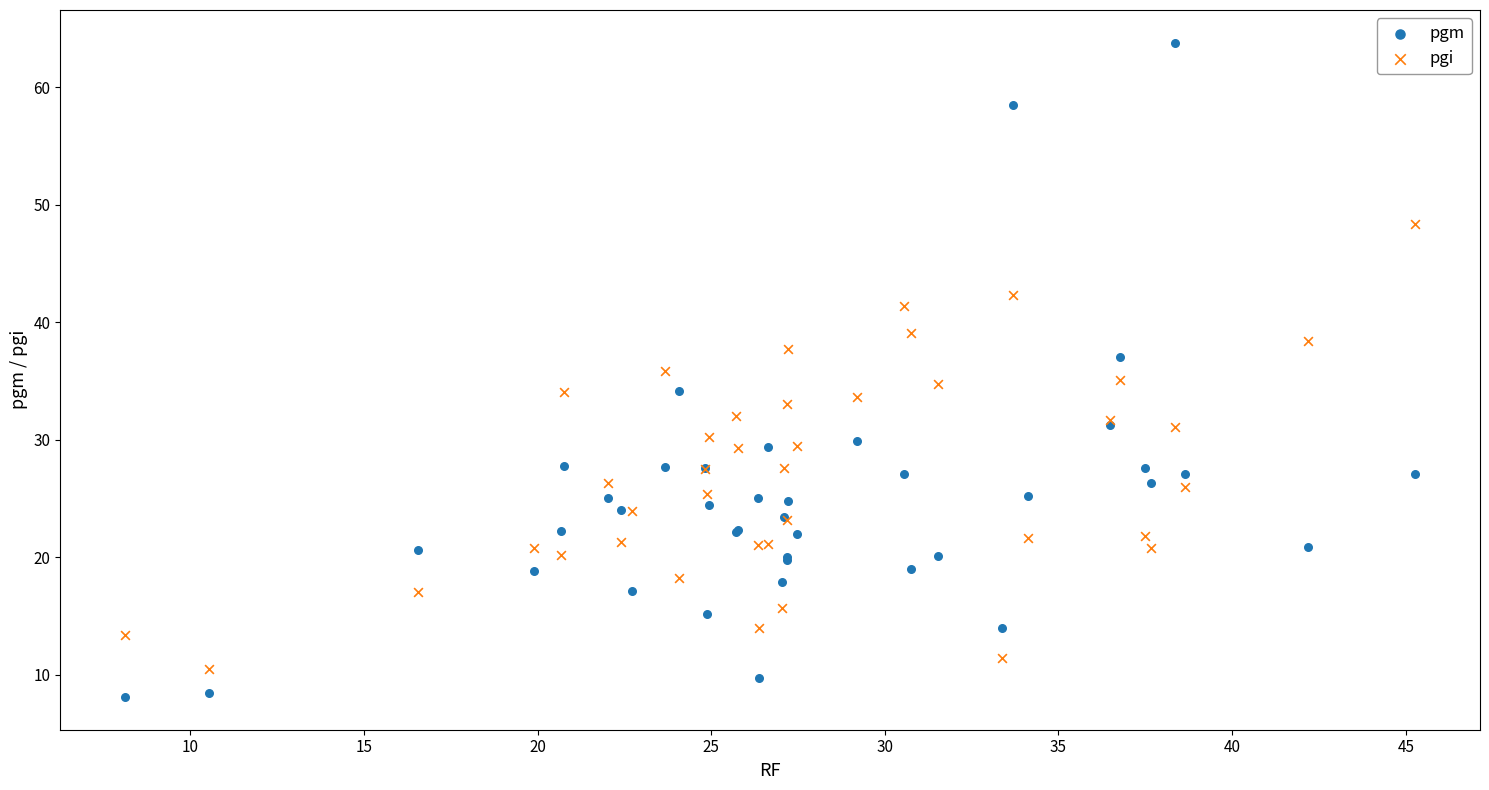

Which series contains the highest Y value?

pgm